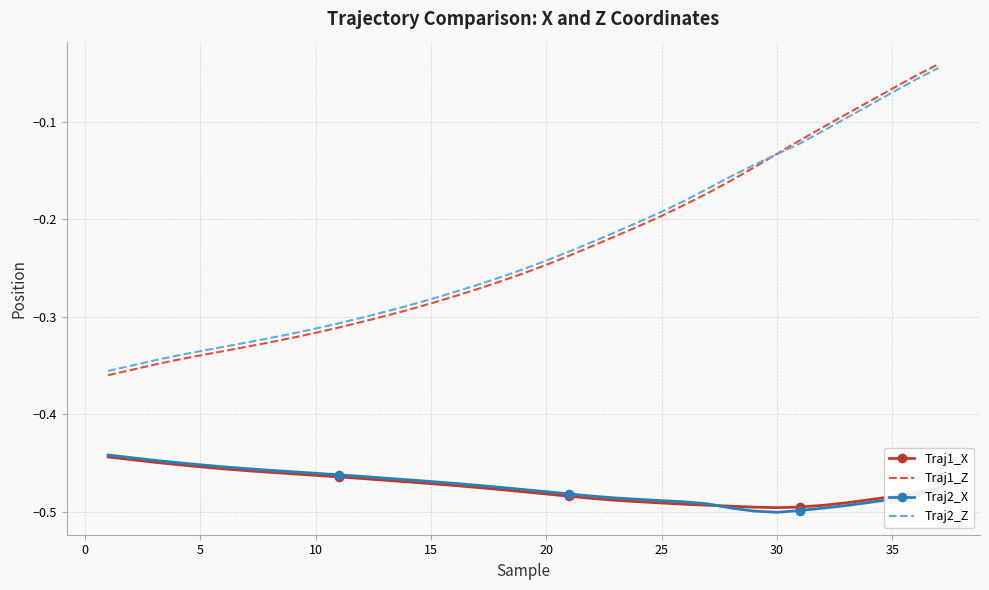

Which series has the largest range (max minus min)?

Traj1_Z